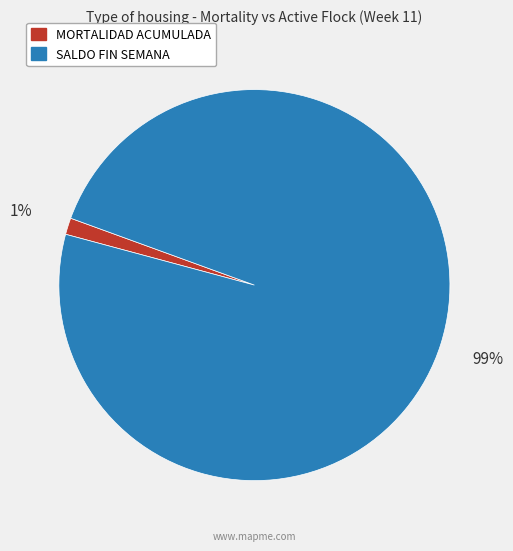

How many slices are in this pie chart?

2